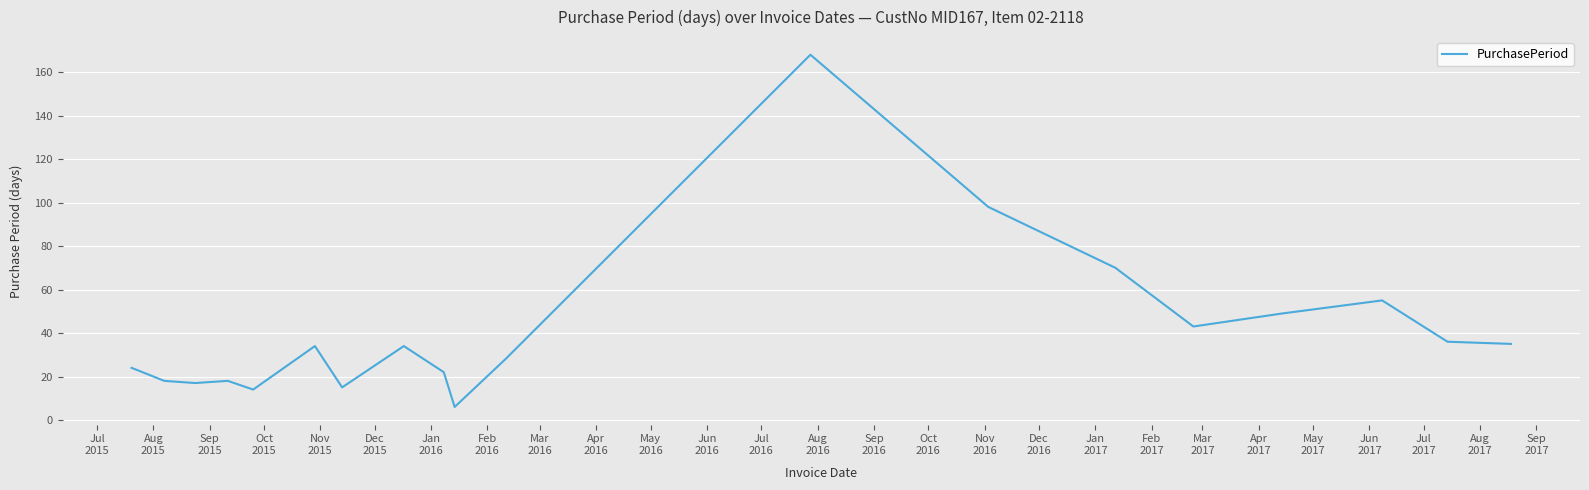

Reading left to right, transcribe all the data shown in this chart.

24	18	17	18	14	34	15	34	22	6	28	168	98	70	43	49	55	36	35